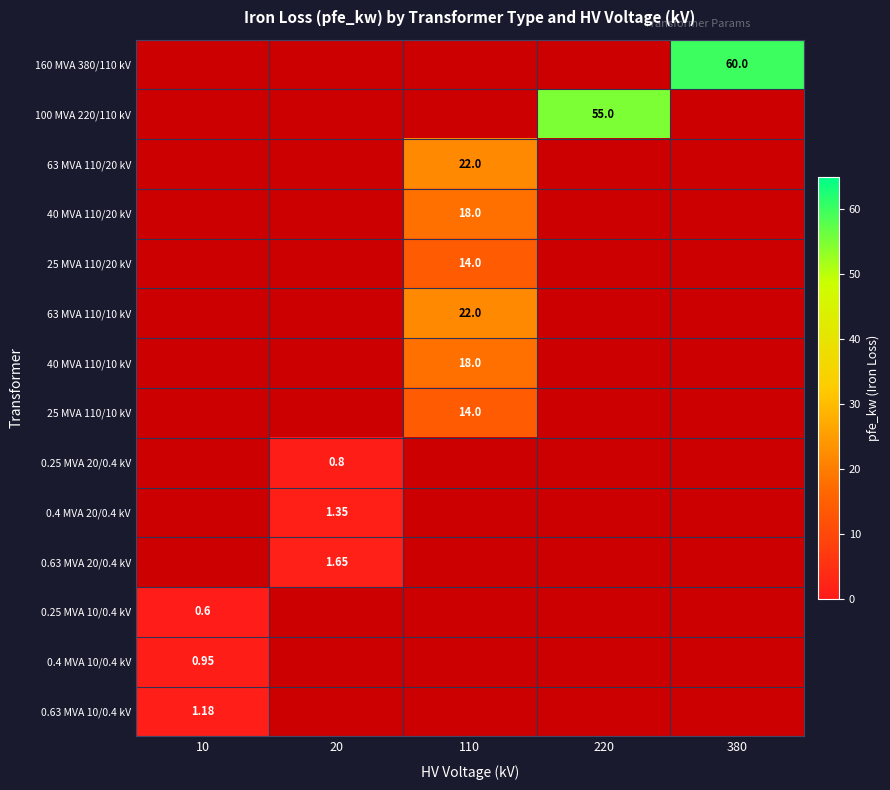

Count the number of data series in this chart.

14